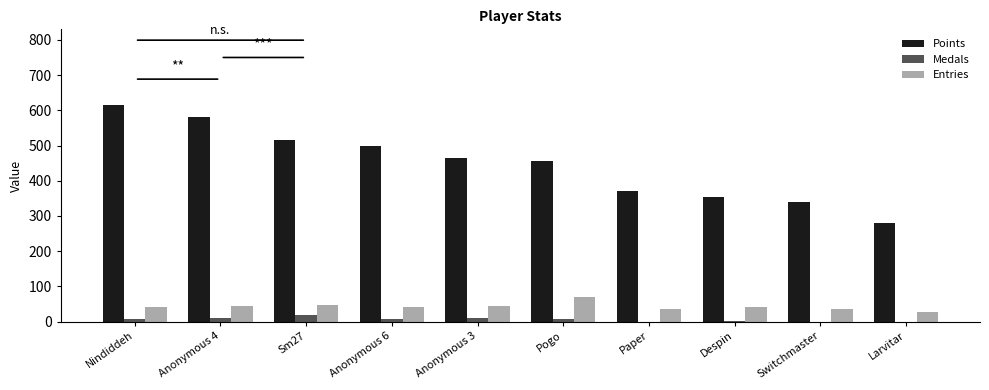

Which series has the largest total across all categories?

Points